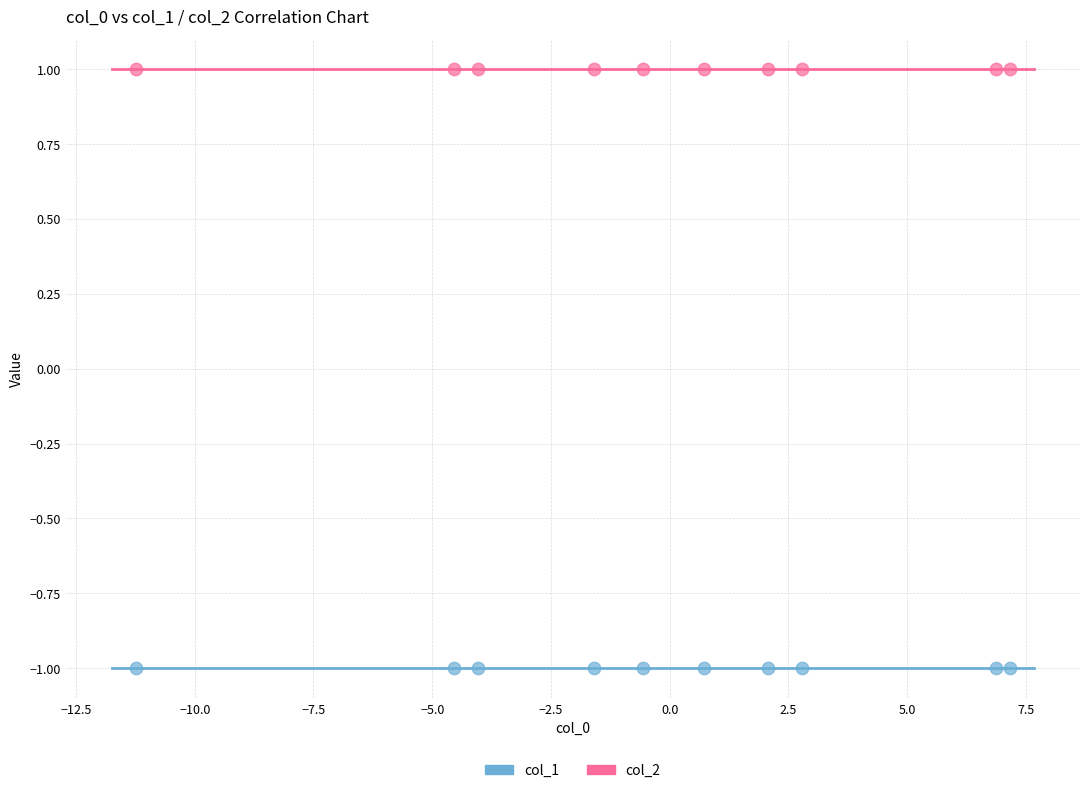

Which series reaches the maximum Y coordinate?

col_2